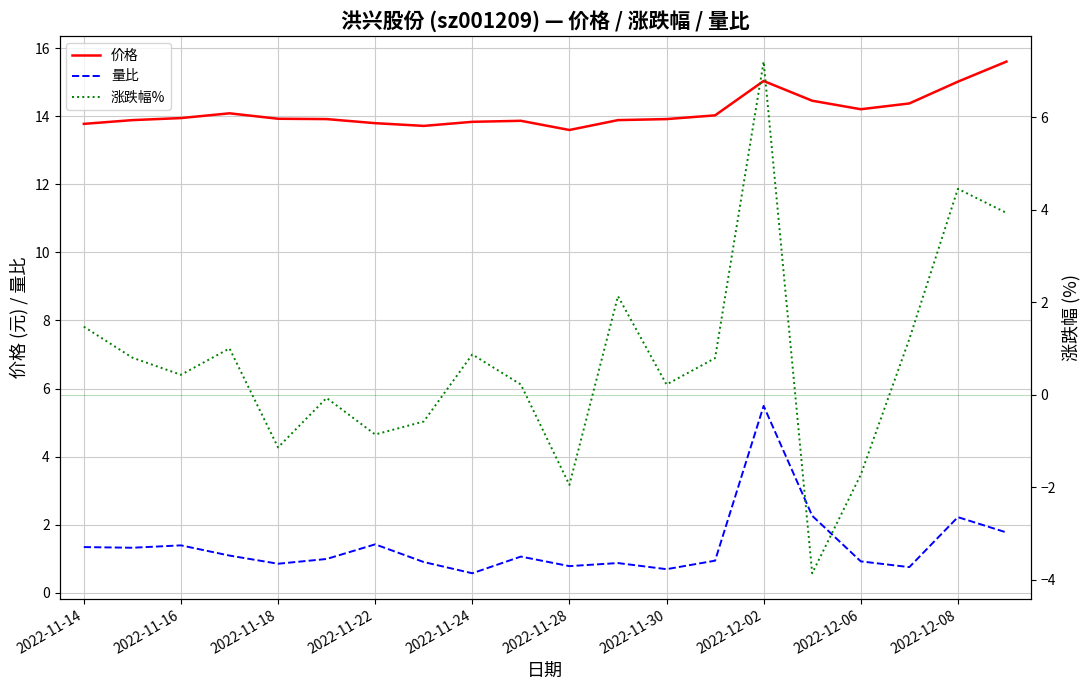

How many lines are shown in the chart?

3